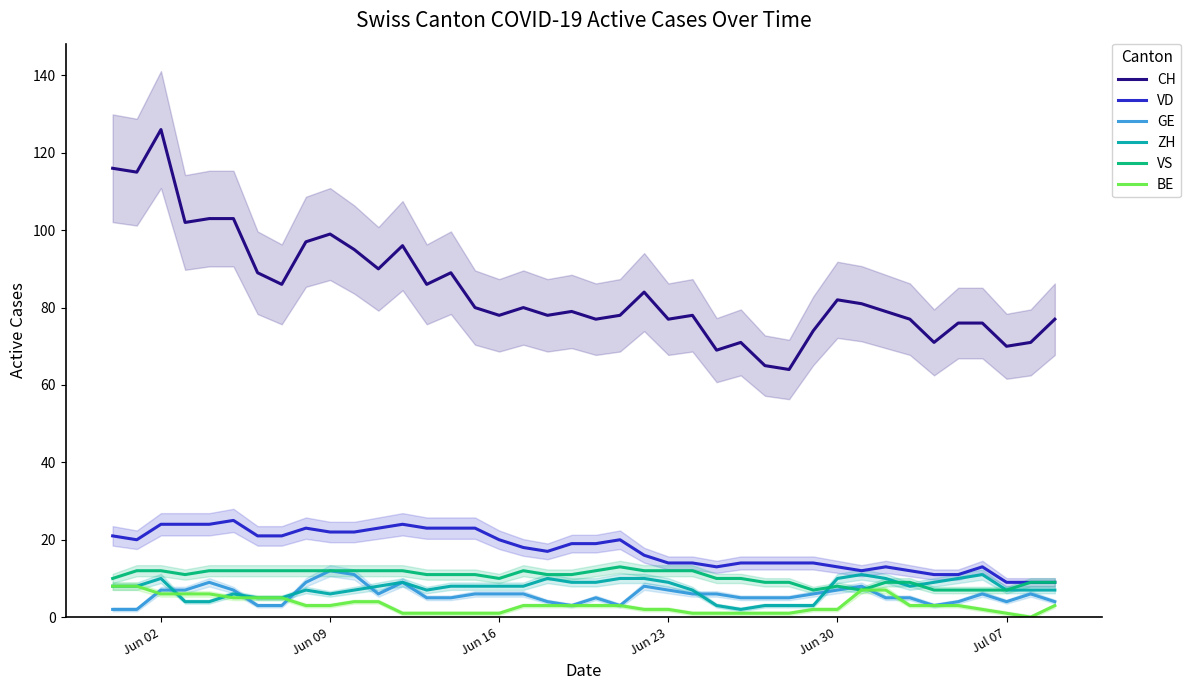

In GE, how many points are lower than both neighbors (excluding endpoints)?

5